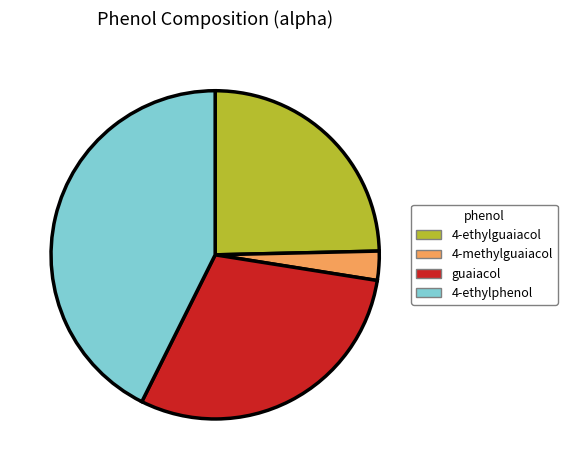

Which category has the biggest portion of the pie?

4-ethylphenol